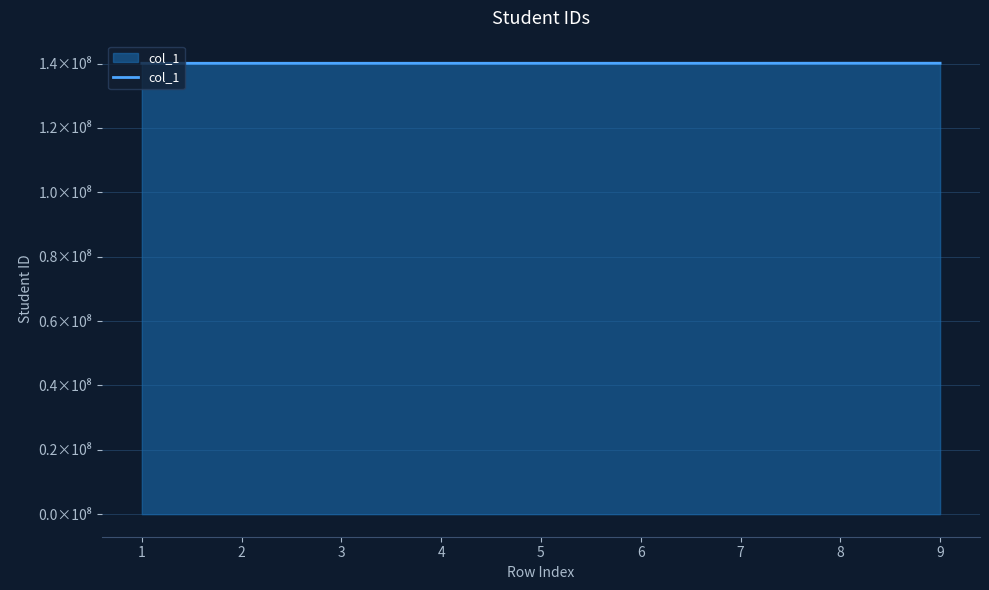

Does the chart display data point markers on the line(s)?

No